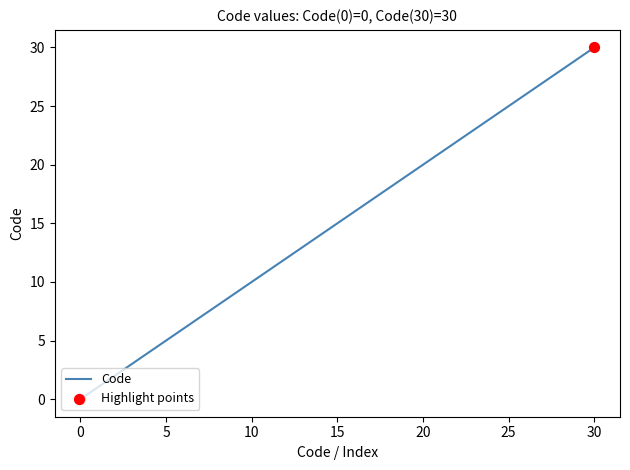

What is the difference between the maximum and minimum values?

30